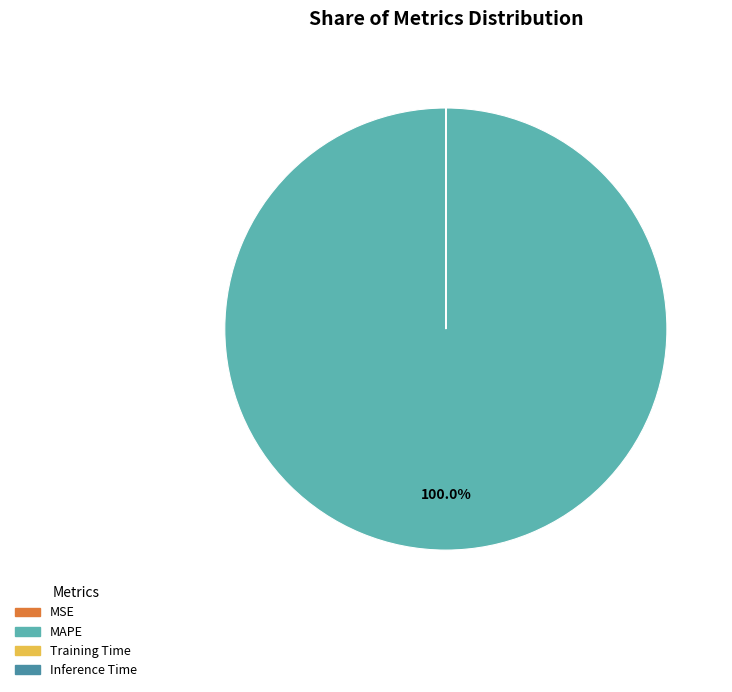

Which category accounts for the majority?

MAPE